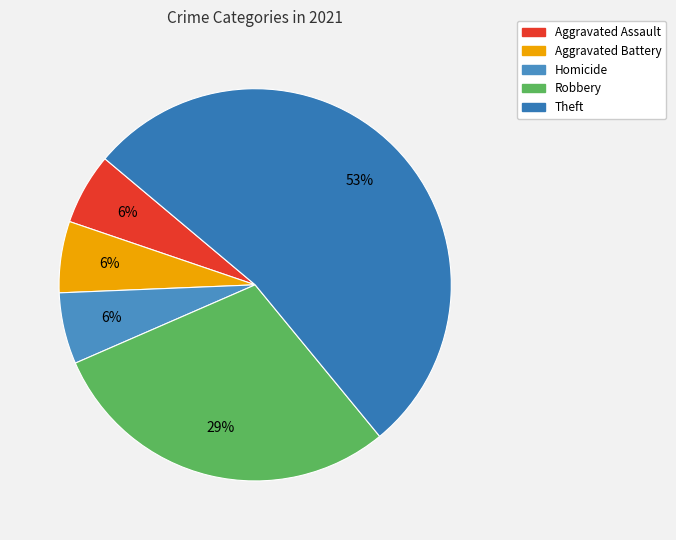

Does Theft represent more than half of the total?

Yes